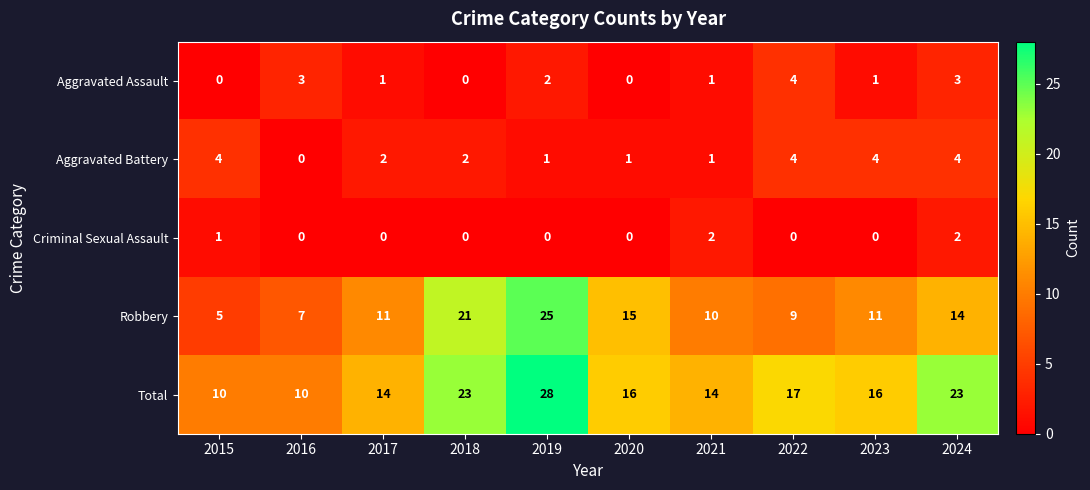

Count the number of data series in this chart.

5